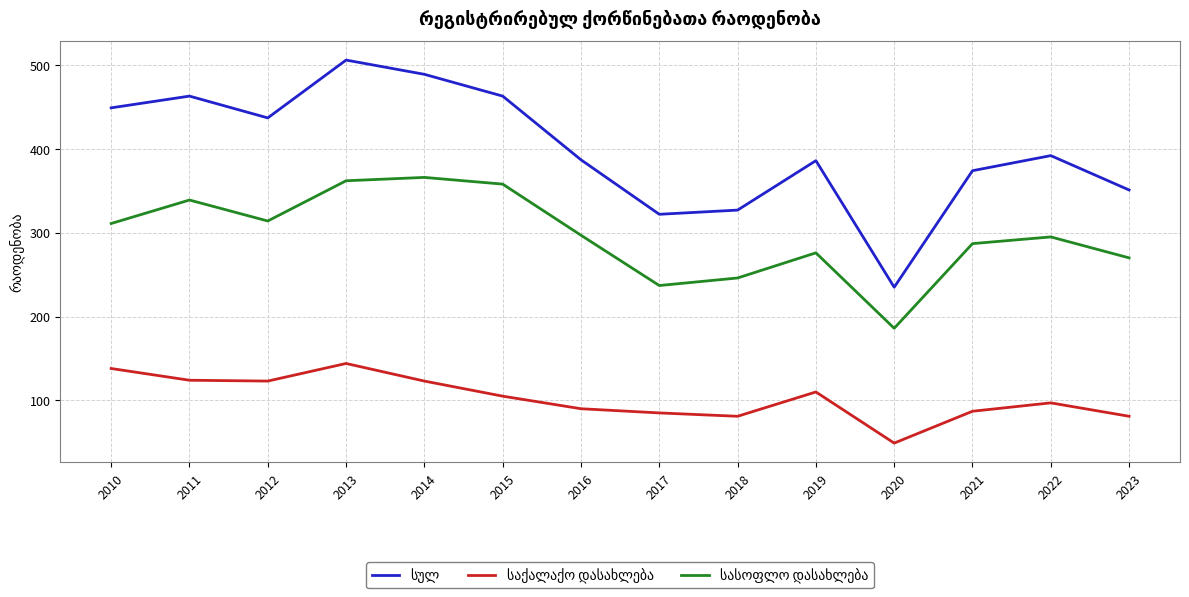

What is the total value across all series at 2016?

774